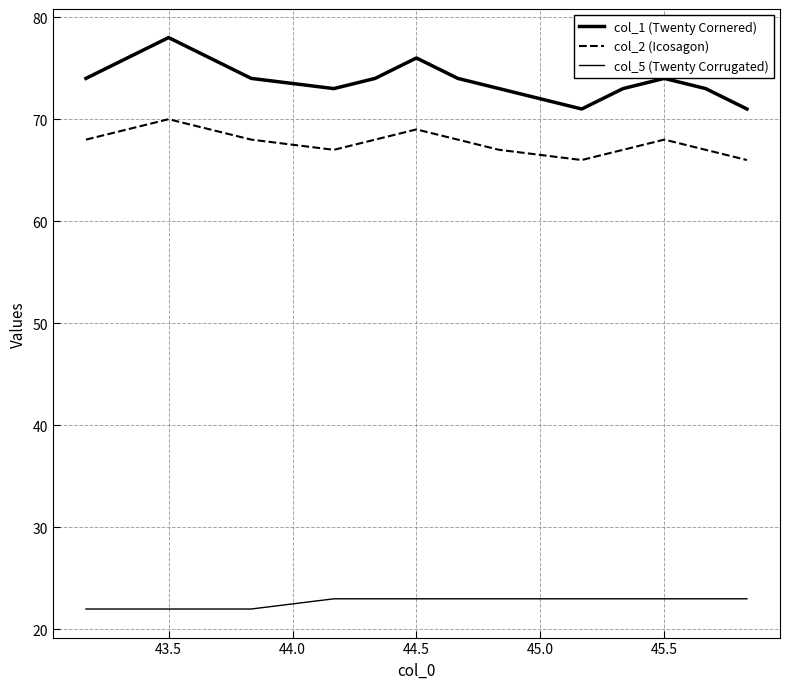

Is the value of col_5 (Twenty Corrugated) at 45.5 greater than the value of col_2 (Icosagon) at 43.5?

No